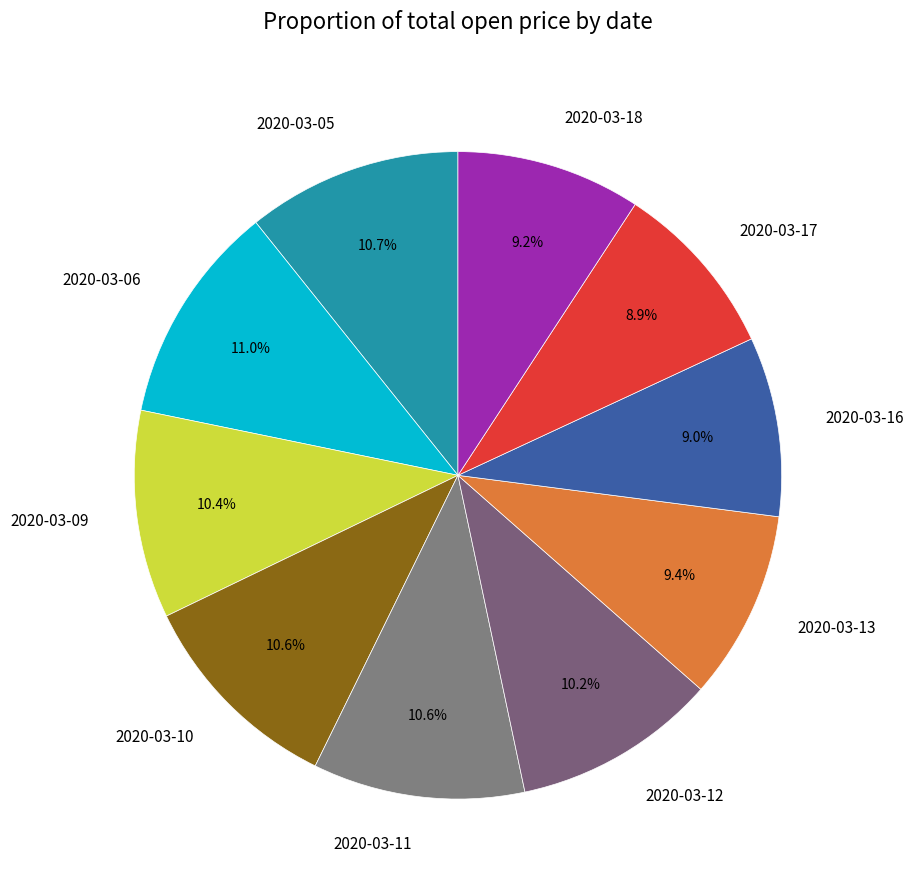

Is there a majority slice in this chart?

No